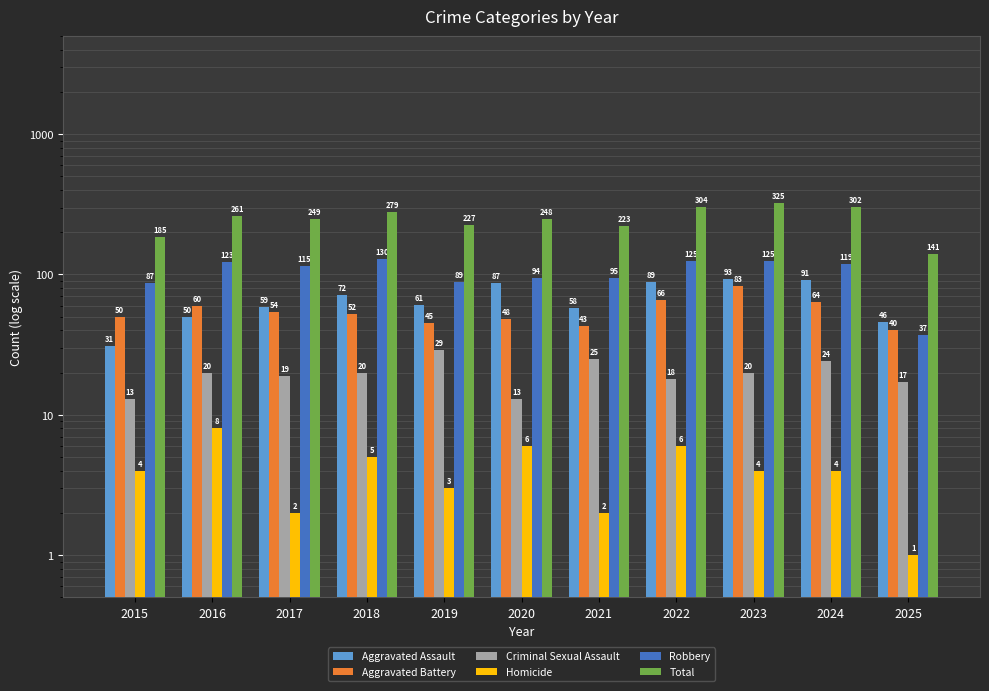

The Homicide series shows 2 at 2017. True or false?

True